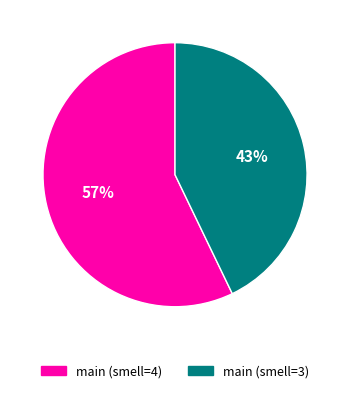

Is it true that main (smell=4) is 57% of the pie?

True